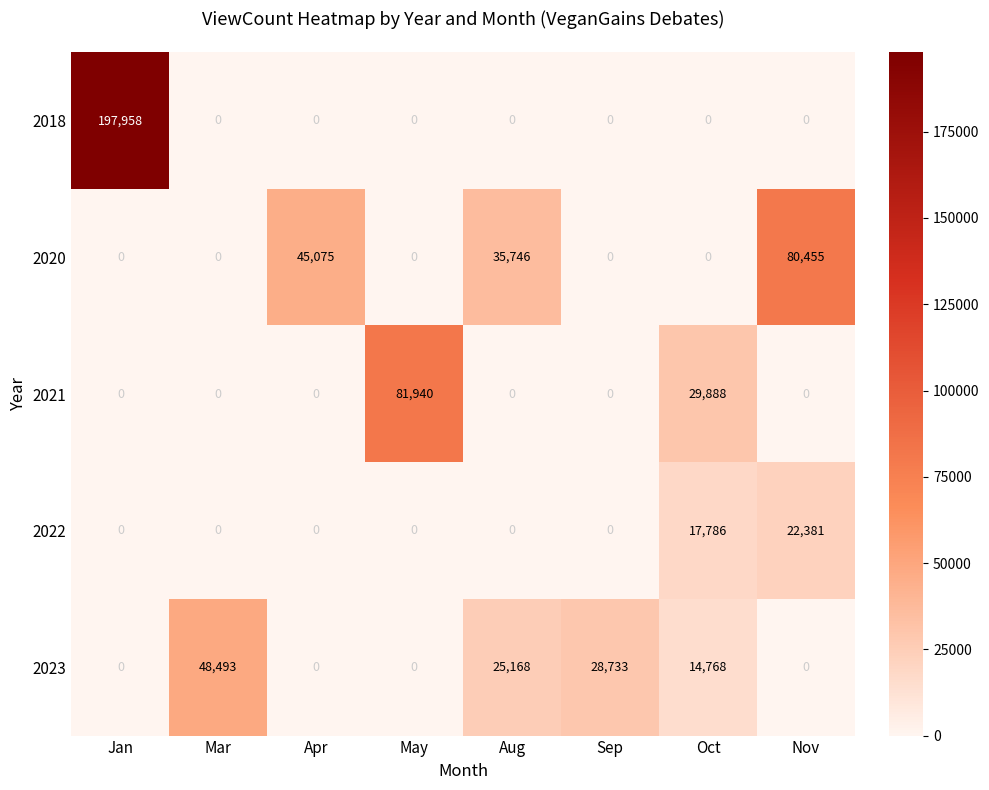

Is it true that 2022 equals 0 at Apr?

True